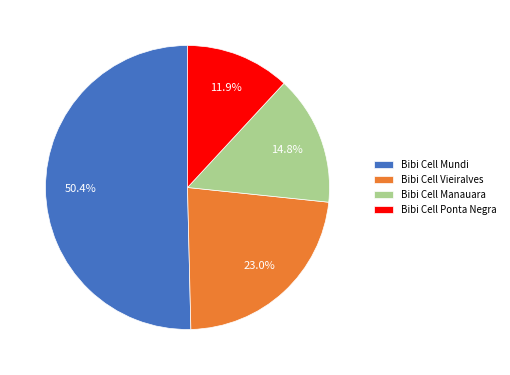

What percentage is the Bibi Cell Ponta Negra slice, to the nearest percent?

12%